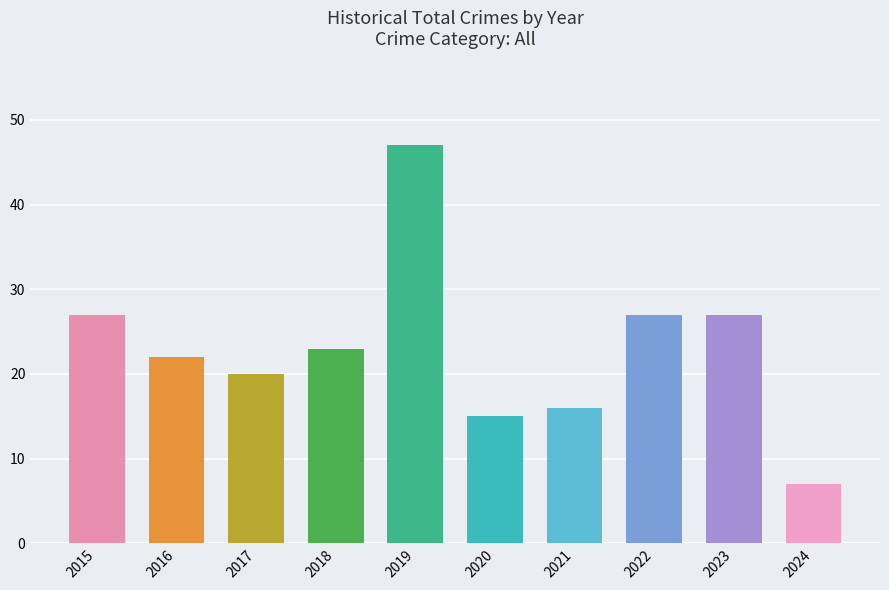

Reading right to left, list all the values displayed in this chart.

7	27	27	16	15	47	23	20	22	27